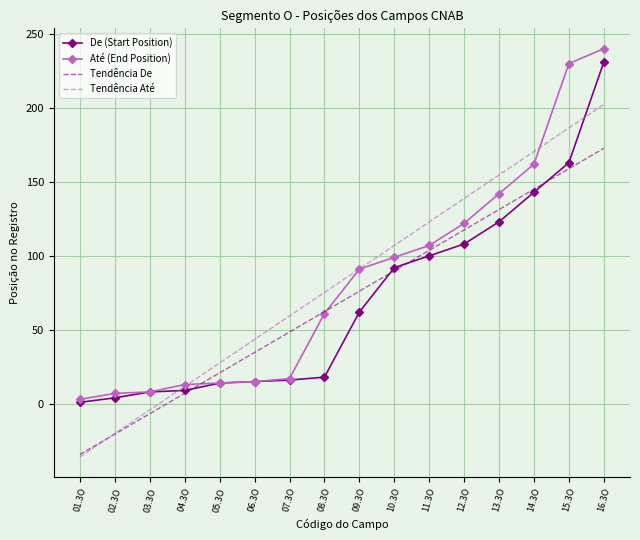

Which series changed the most between 14.3O and 16.3O?

De (Start Position)